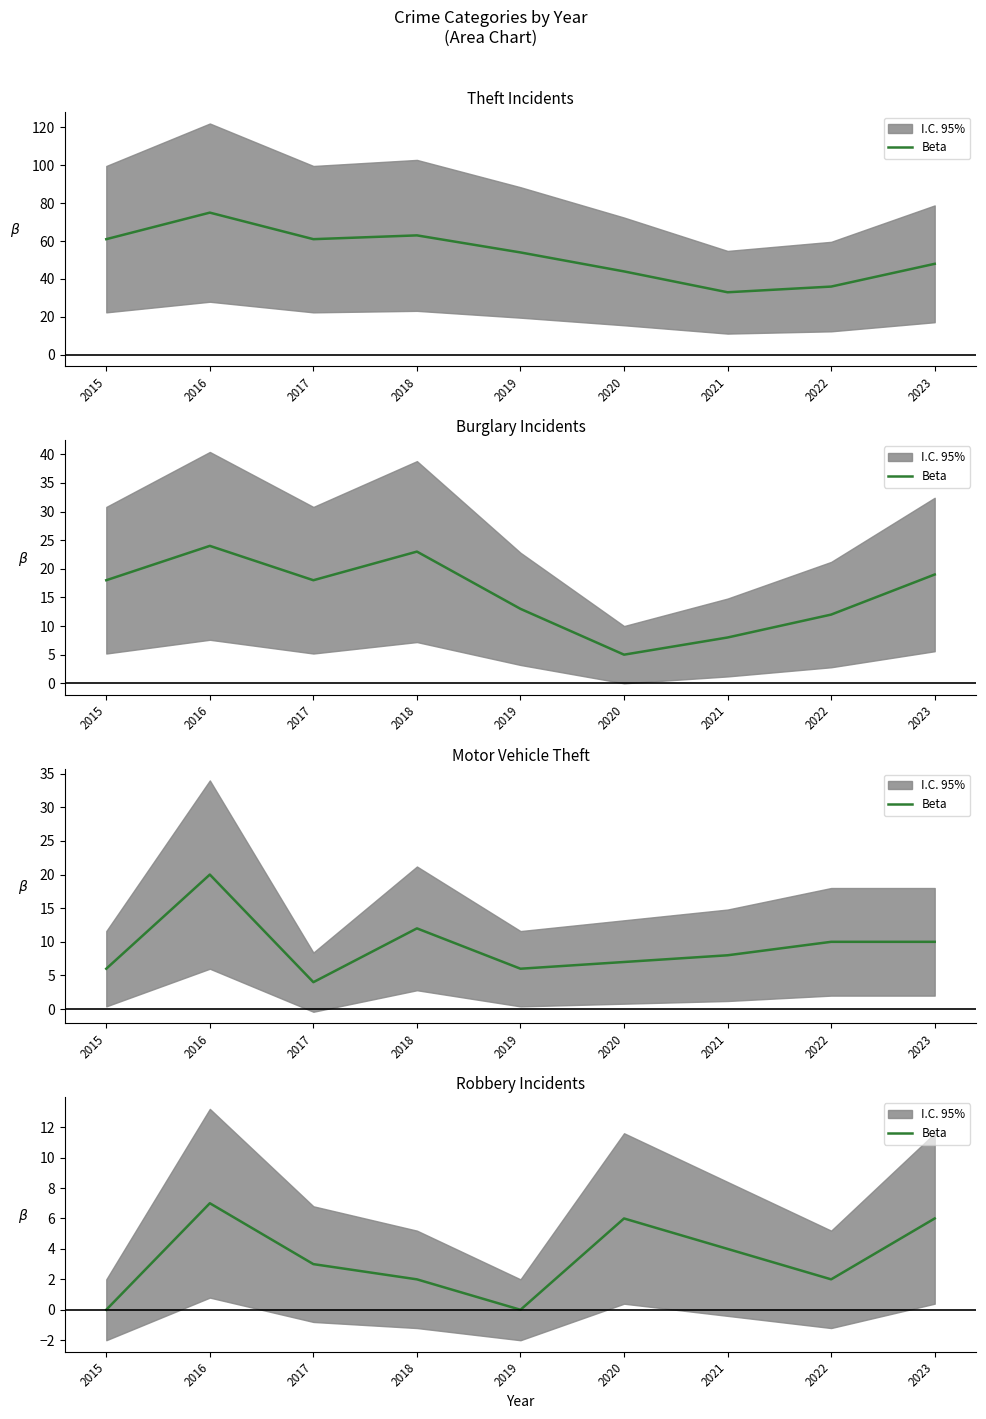

The chart shows a value of 8 at 2023. True or false?

False